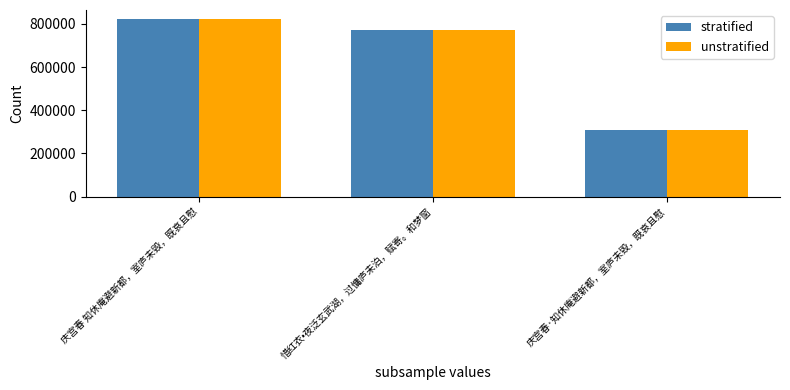

How many data points in stratified are less than 771251?

1